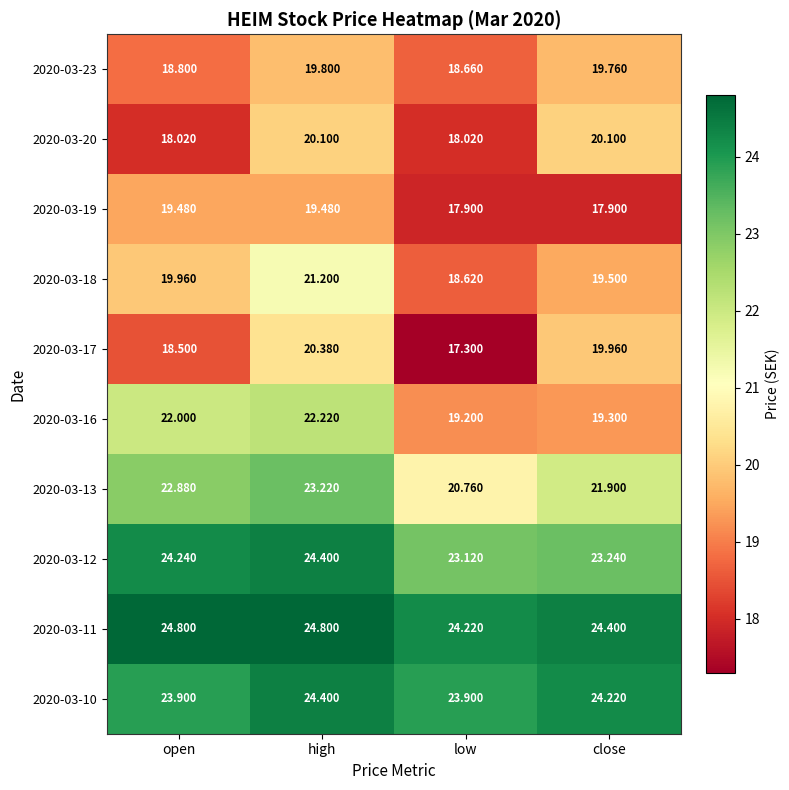

At which label does 2020-03-19 first exceed 19?

open